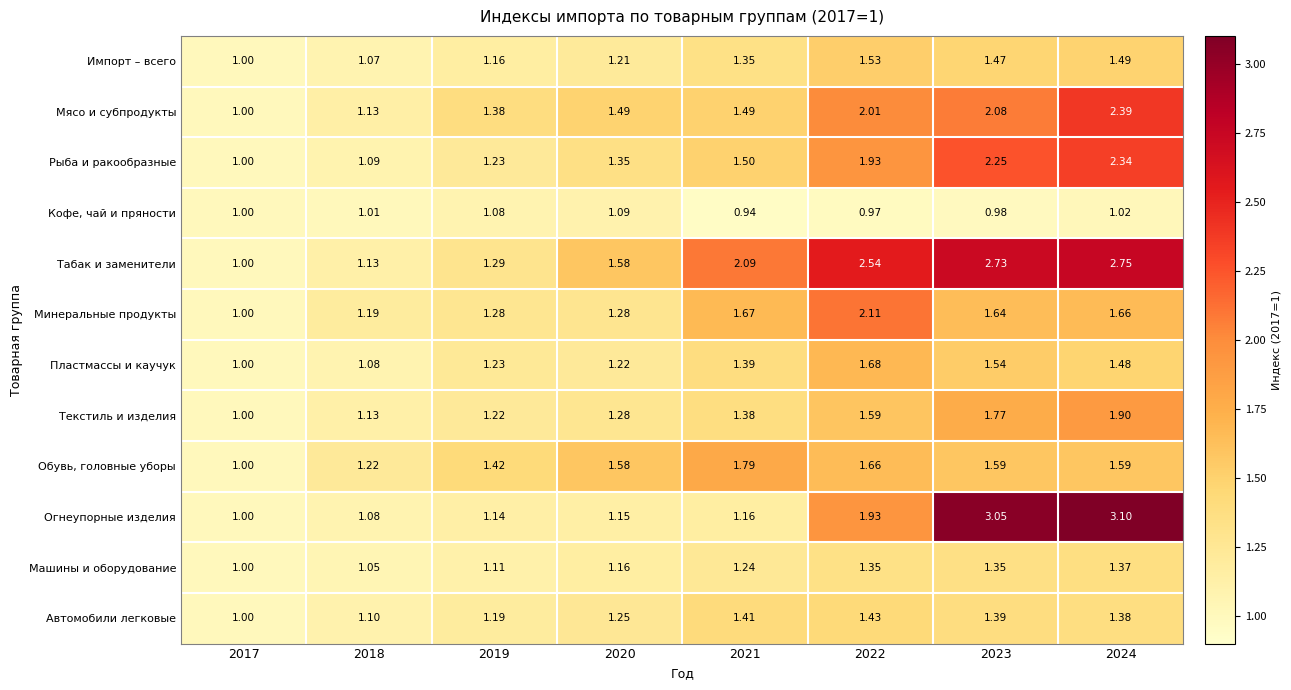

At 2023, list the series in order from smallest to largest.

Кофе, чай и пряности, Машины и оборудование, Автомобили легковые, Импорт – всего, Пластмассы и каучук, Обувь, головные уборы, Минеральные продукты, Текстиль и изделия, Мясо и субпродукты, Рыба и ракообразные, Табак и заменители, Огнеупорные изделия